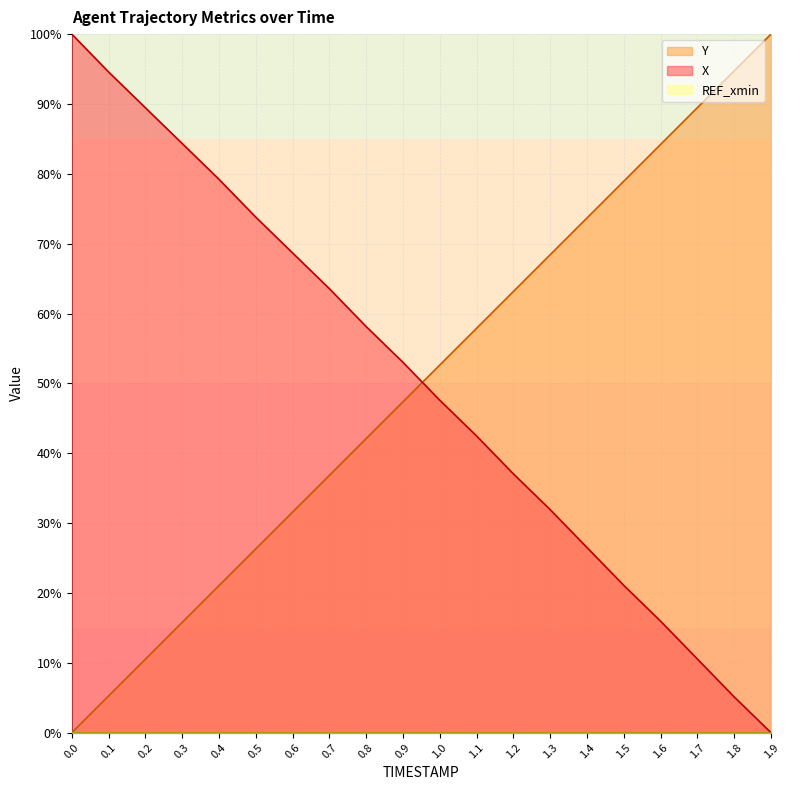

Count the number of categories in the chart.

20